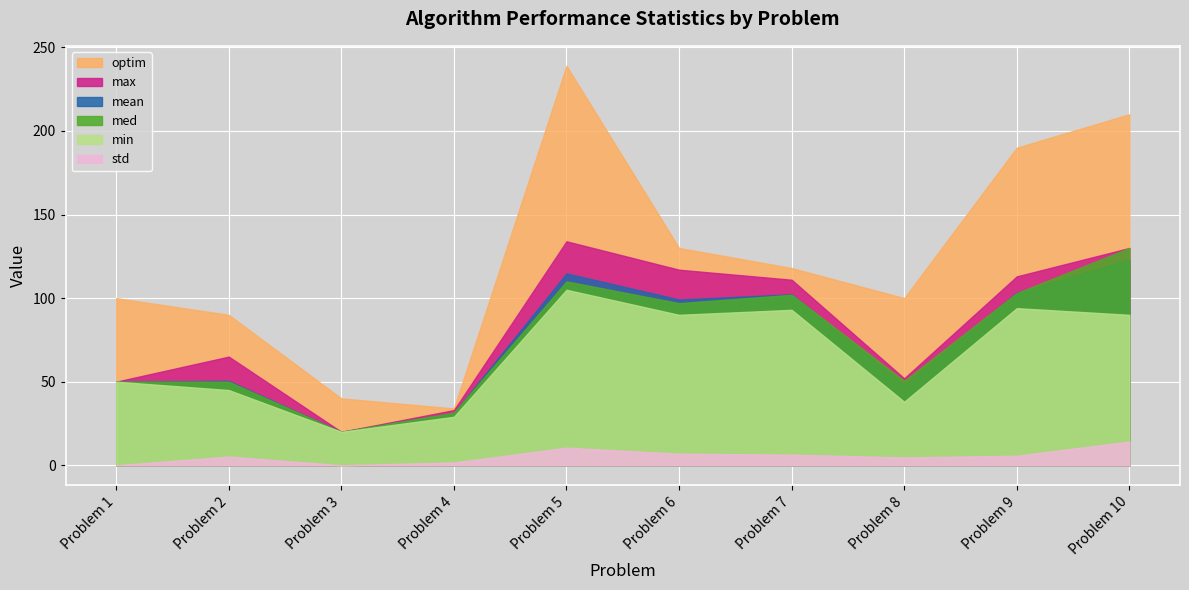

At which label is max closest to 77?

Problem 2